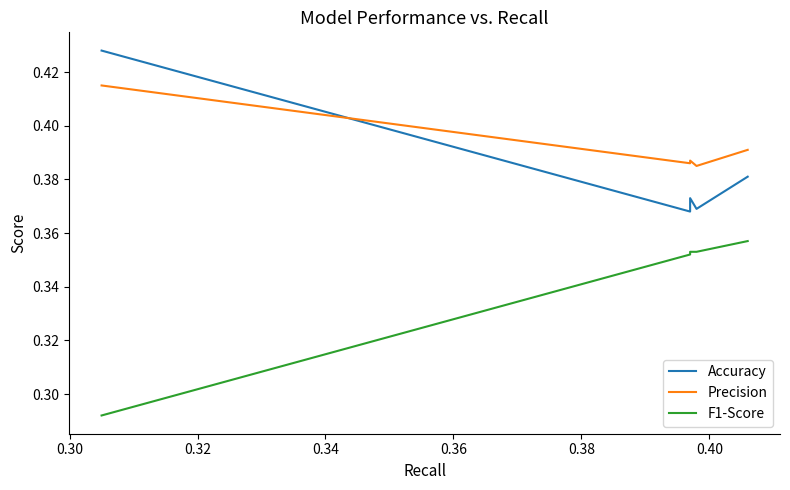

Which series has the largest total across all categories?

Precision